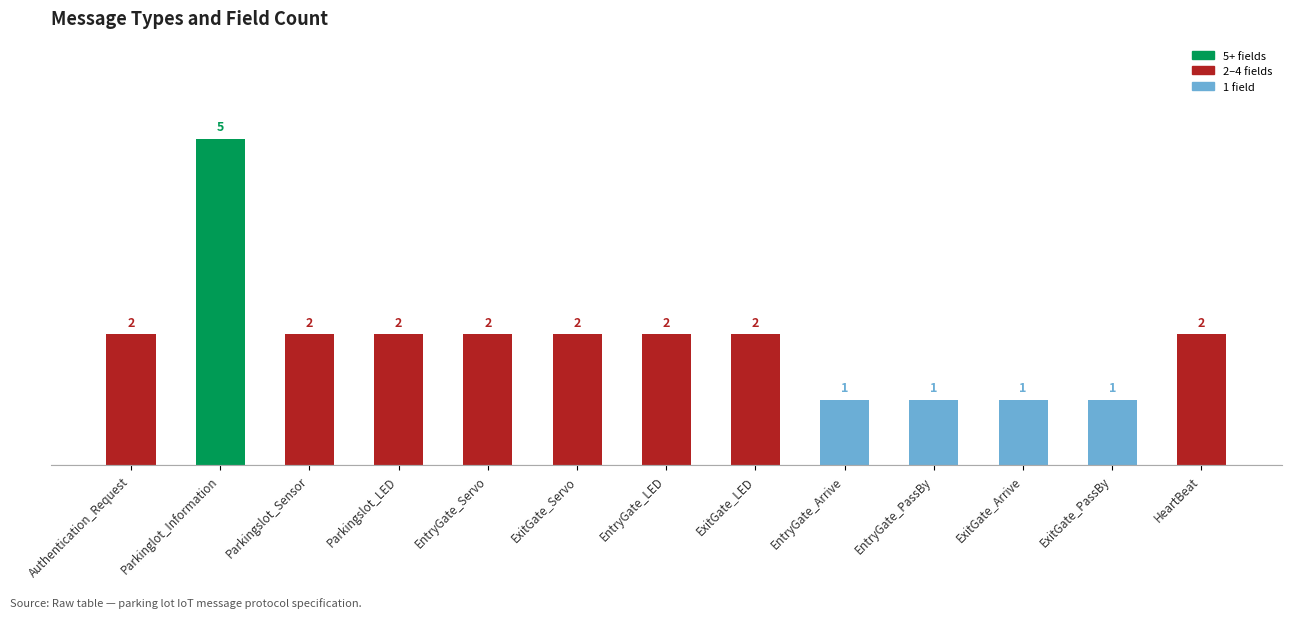

What is the difference between the values at Authentication_Request and Parkinglot_Information?

3